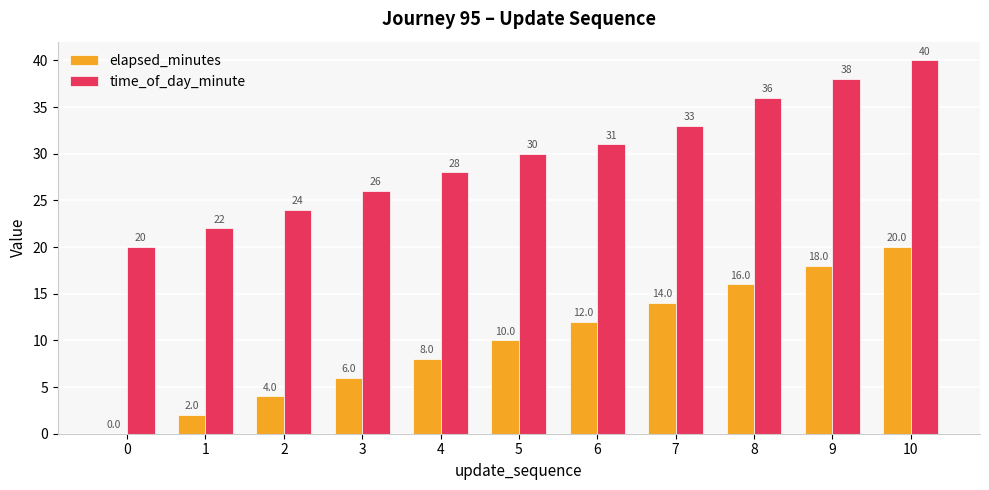

The value of time_of_day_minute at 4 is 42. True or false?

False